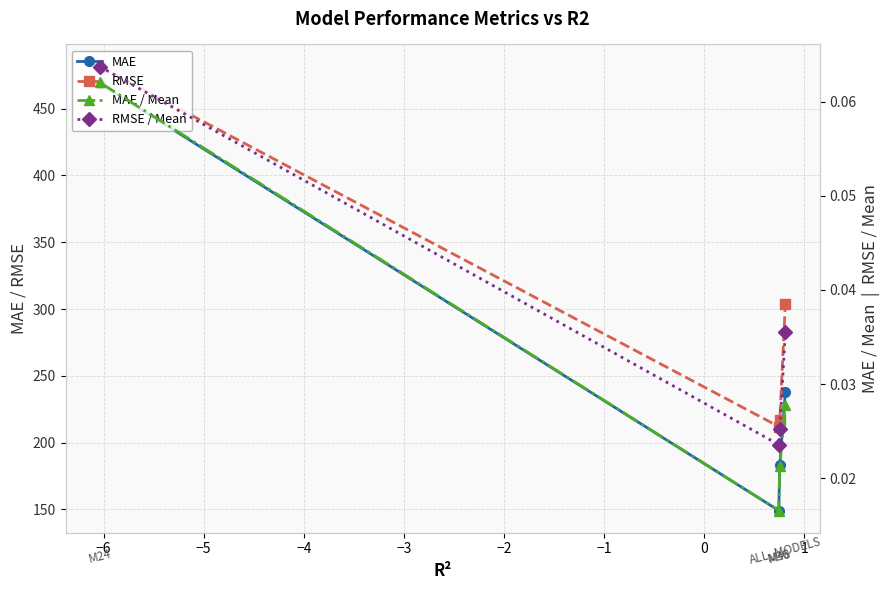

The MAE series shows 351.0 at −4. True or false?

False